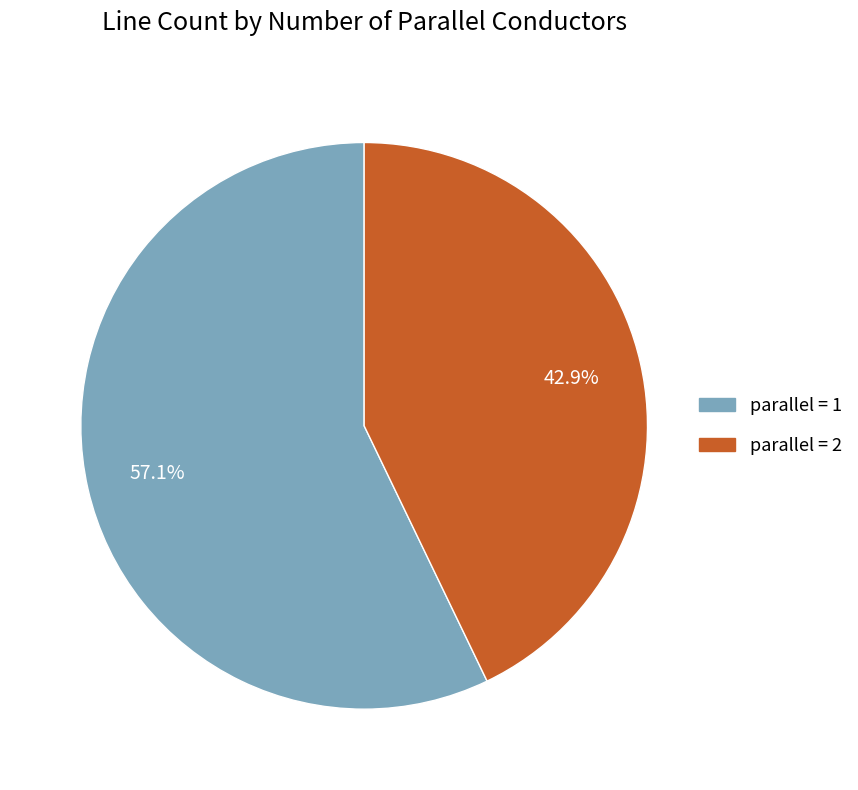

Does any single category account for the majority?

Yes